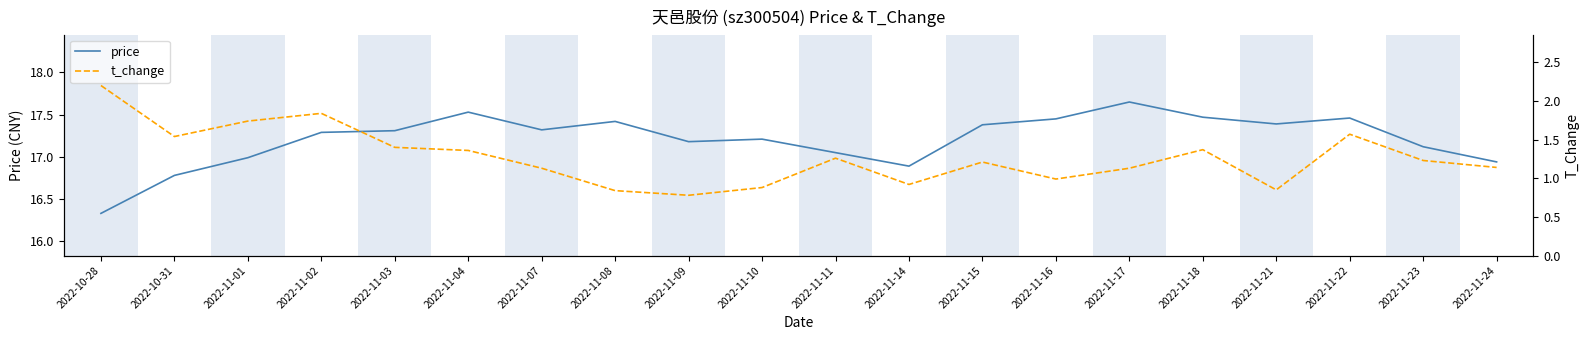

True or false: price has a value of 17.2 at 2022-11-09.

True